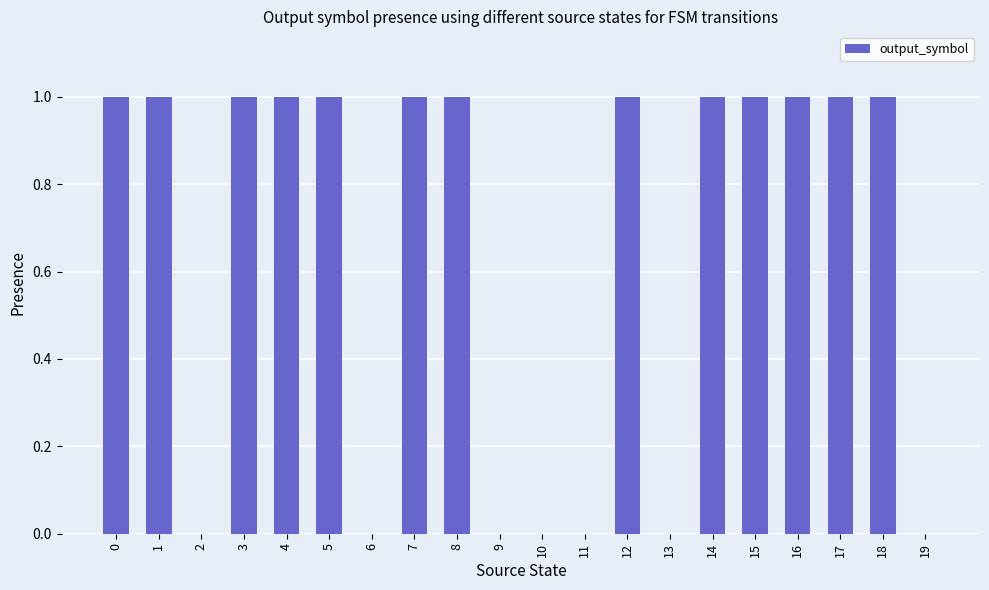

What is the sum of all values?

13